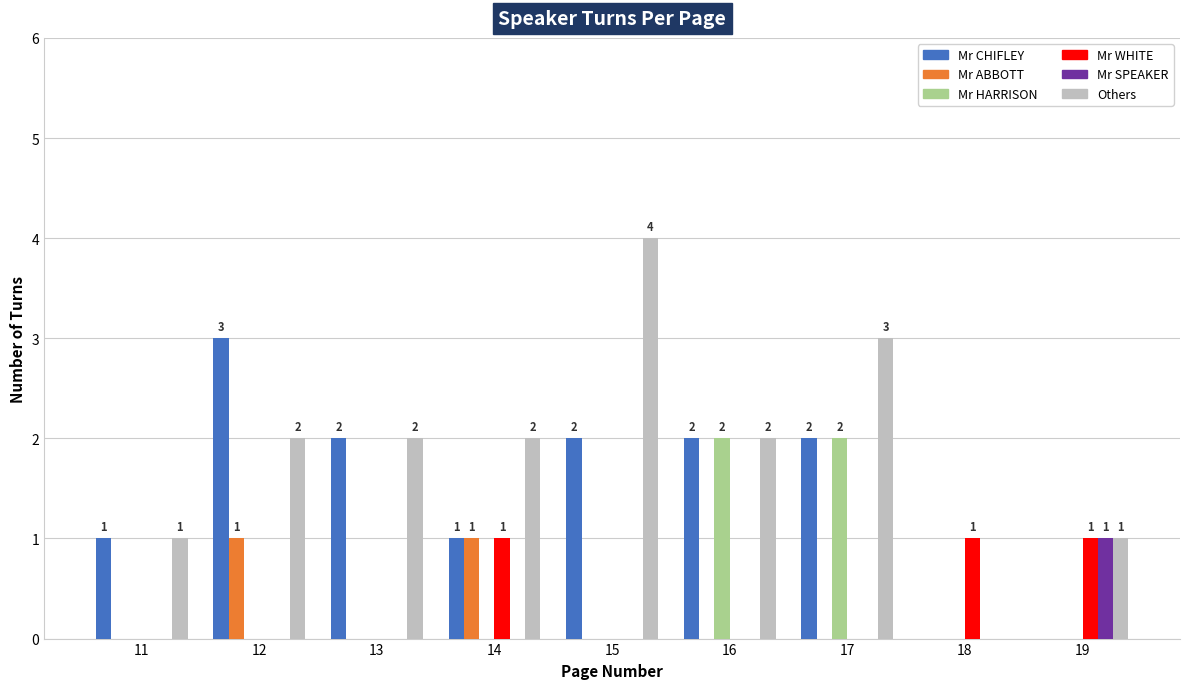

Are the bars grouped side by side (vs. stacked)?

Yes